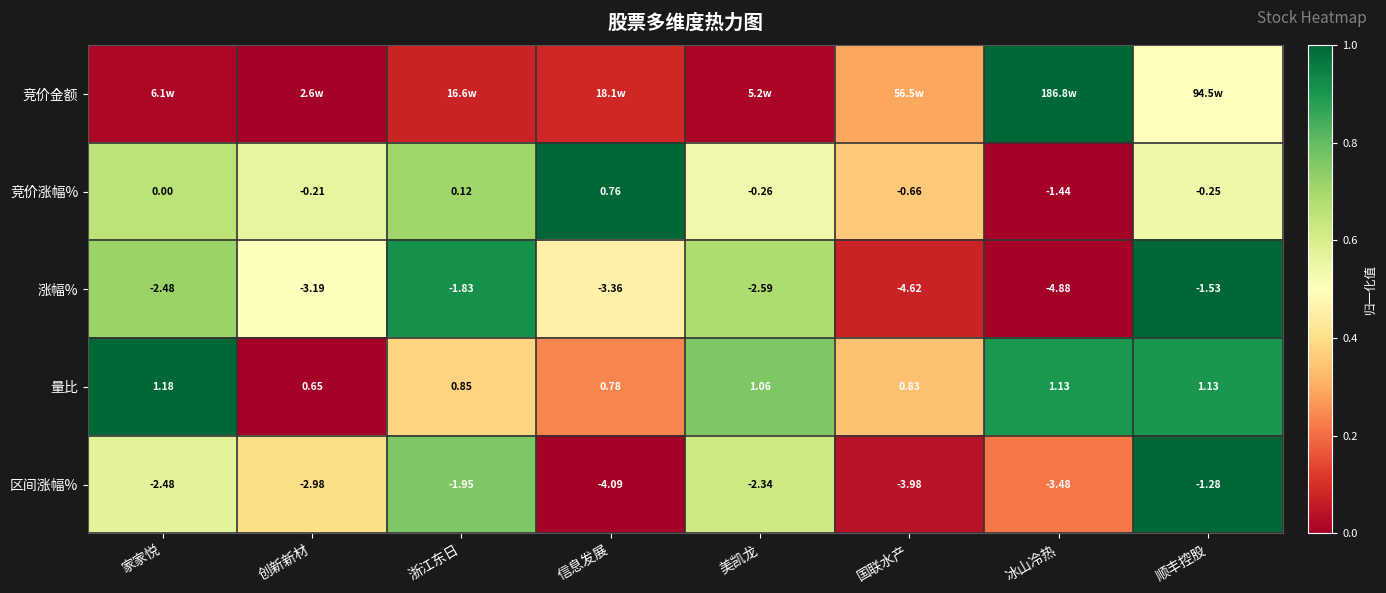

What is the total value across all series at 家家悦?

3.0